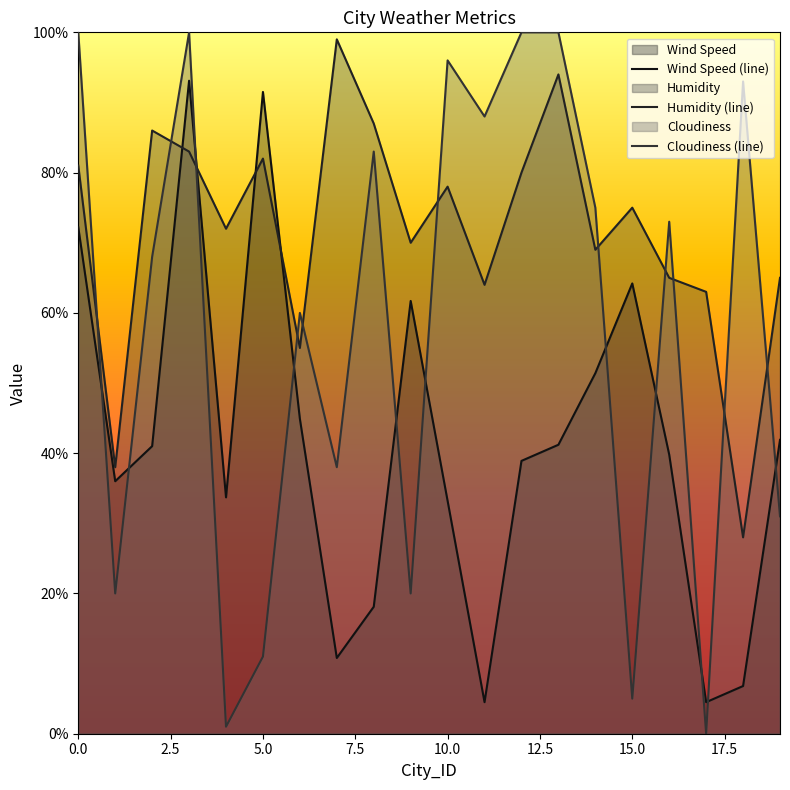

What is the value of the Humidity point at the 9th from the left?

87.0